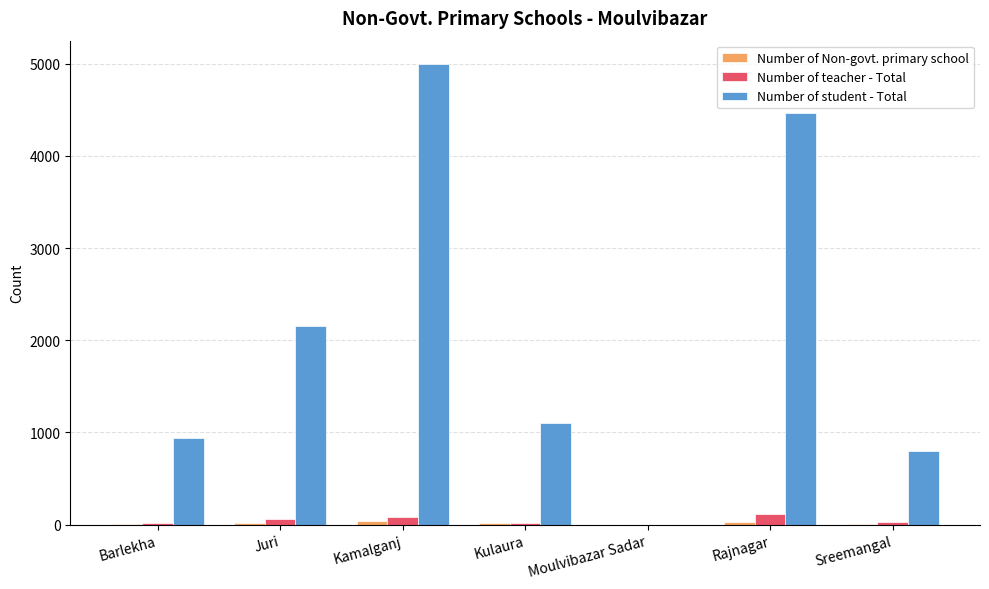

Is it true that Number of student - Total equals 5000 at Kamalganj?

True